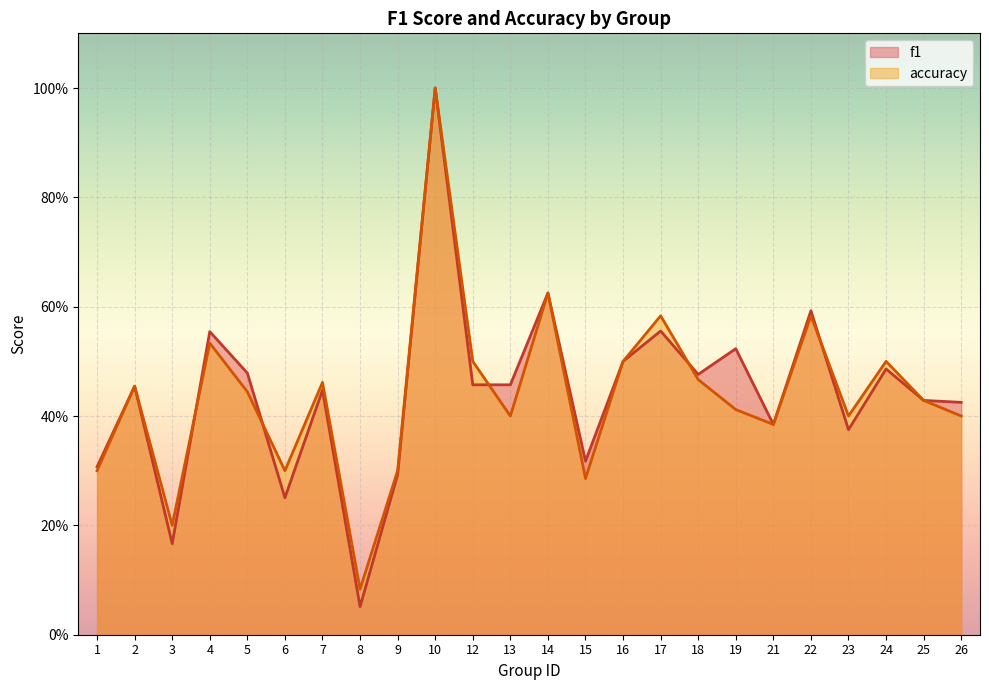

What is the difference between the second highest and minimum values in the f1 series?

0.6